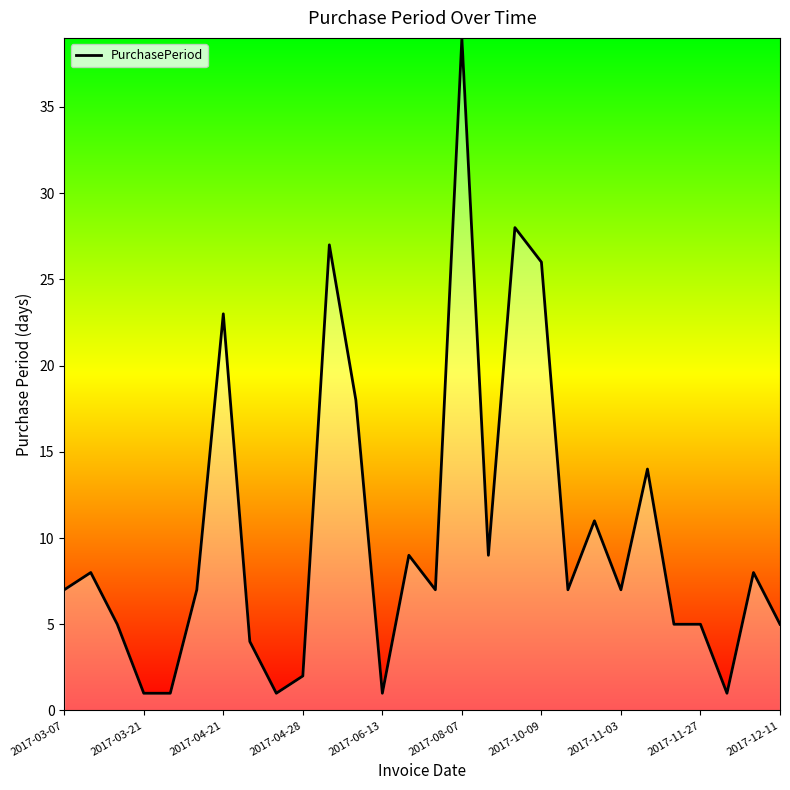

What is the maximum value shown in the chart?

39